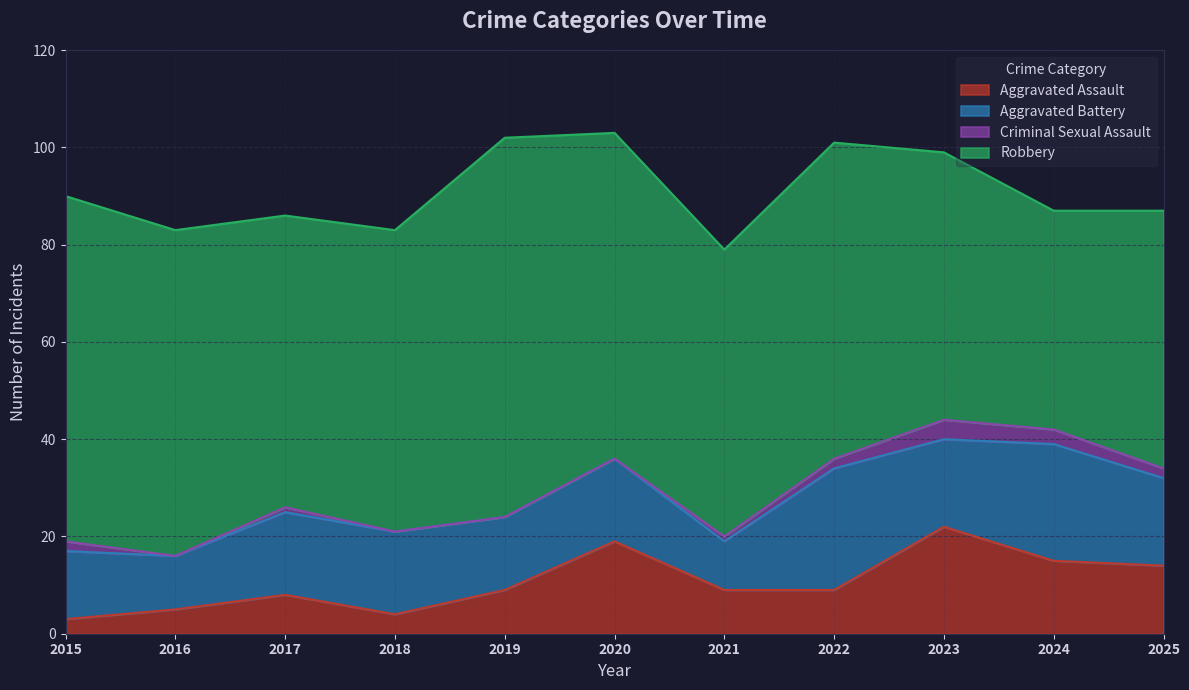

At which category does Aggravated Battery reach its first local valley?

2016